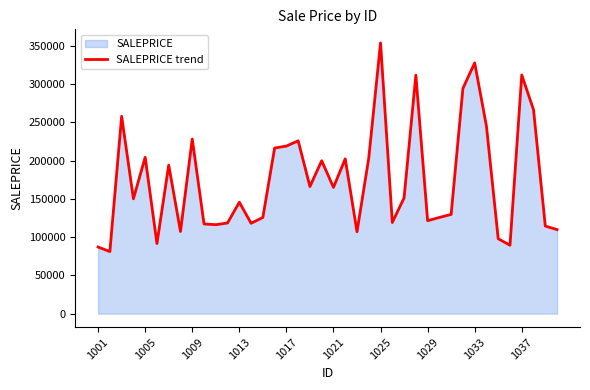

Is it true that the value at 38 is 114452.0?

True